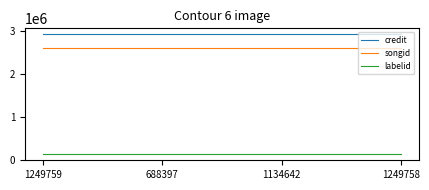

True or false: credit has more than 2 points higher than both neighbors.

False